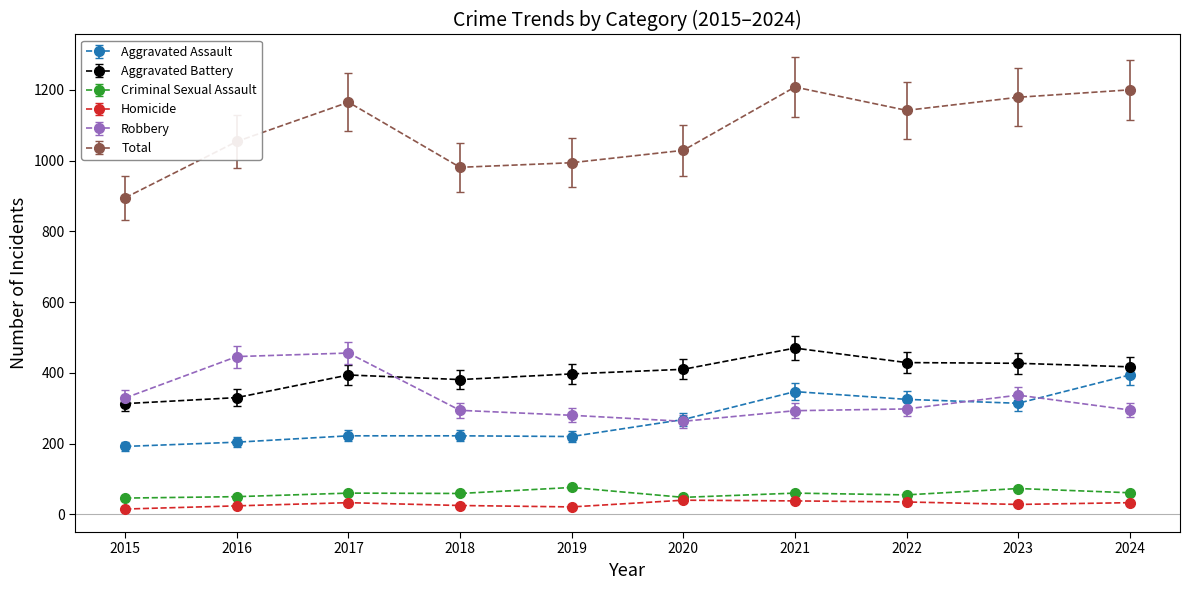

What is the value of the Criminal Sexual Assault point at the 6th from the left?

48